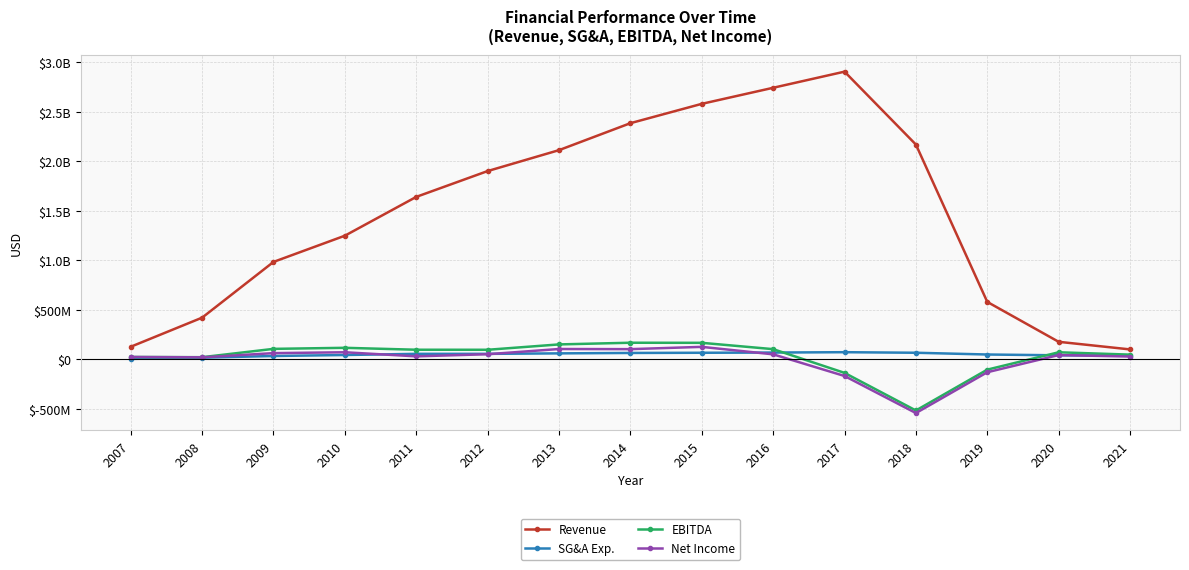

Which series has the largest range (max minus min)?

Revenue